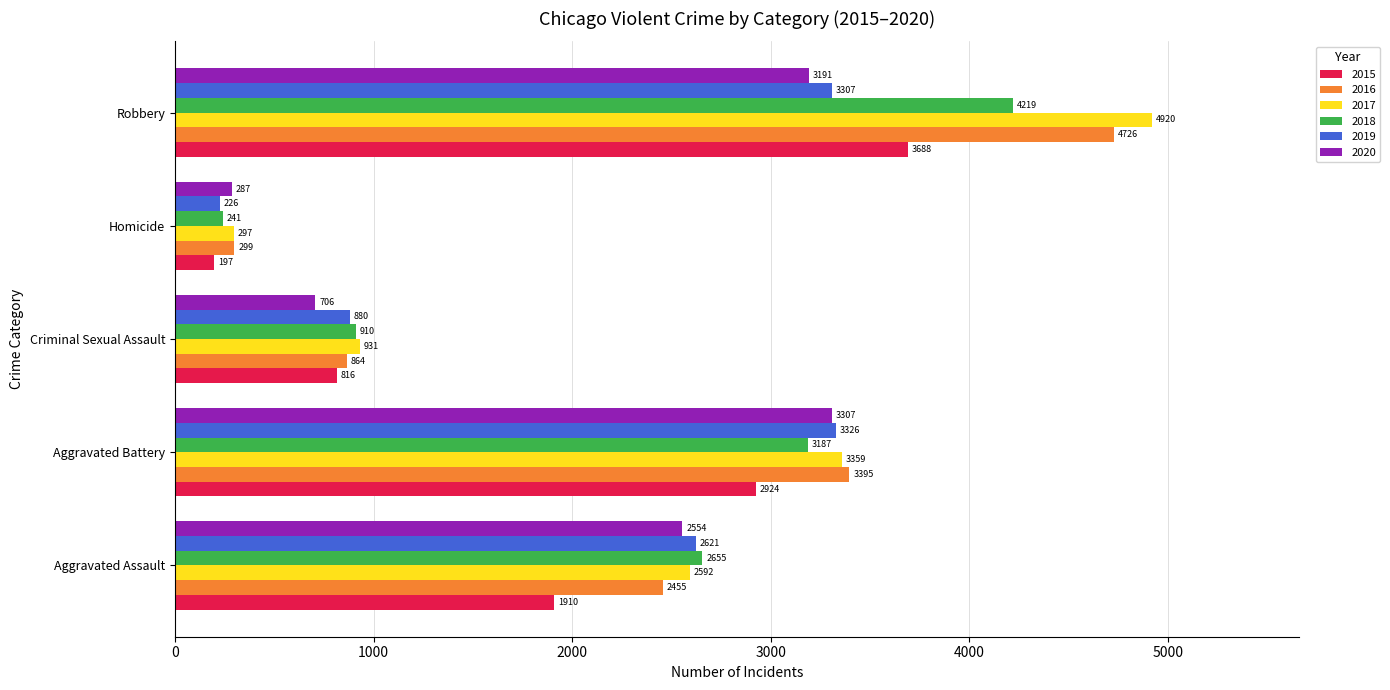

What is the greatest value displayed?

4920